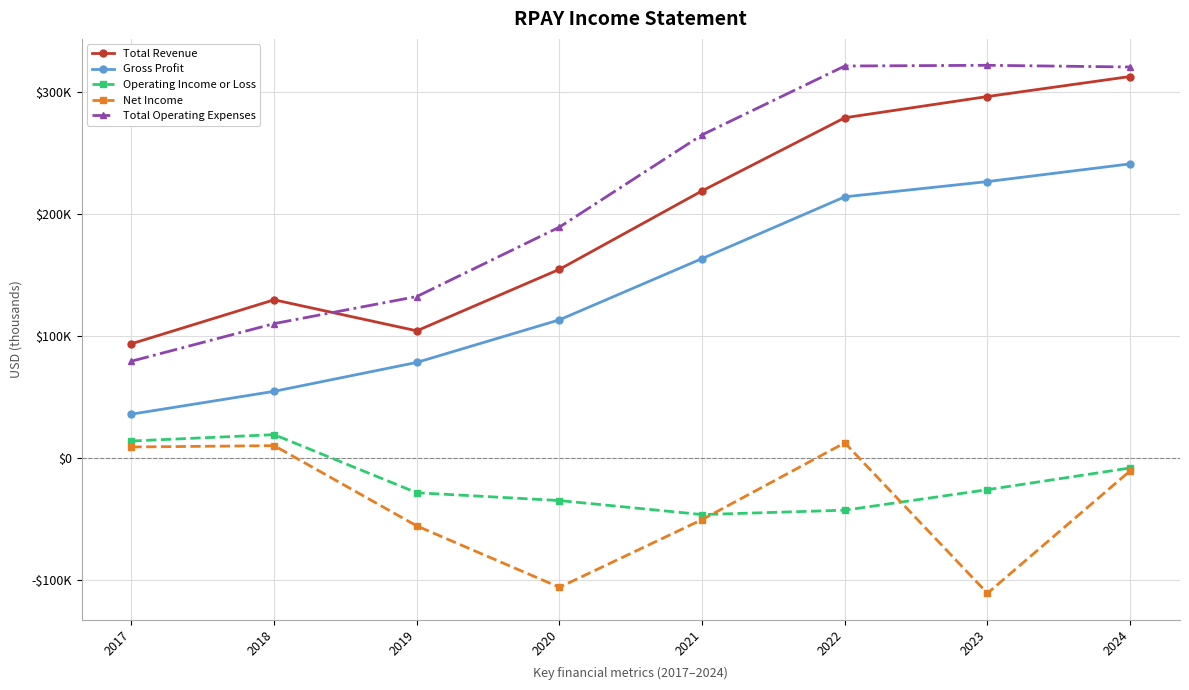

In Net Income, how many points are higher than both neighbors (excluding endpoints)?

2